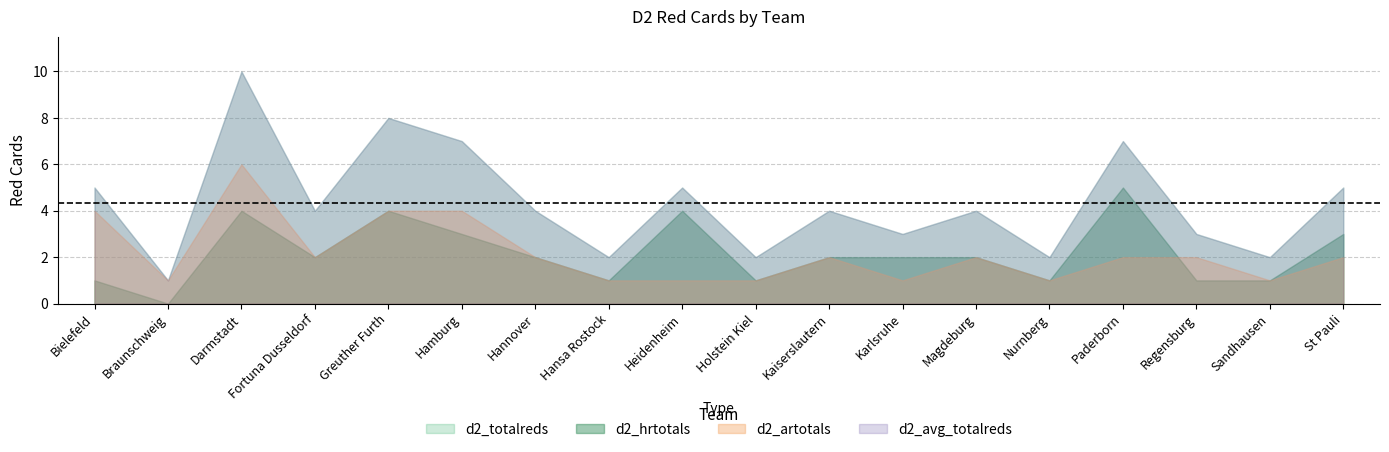

At which label does d2_artotals reach its minimum?

Braunschweig